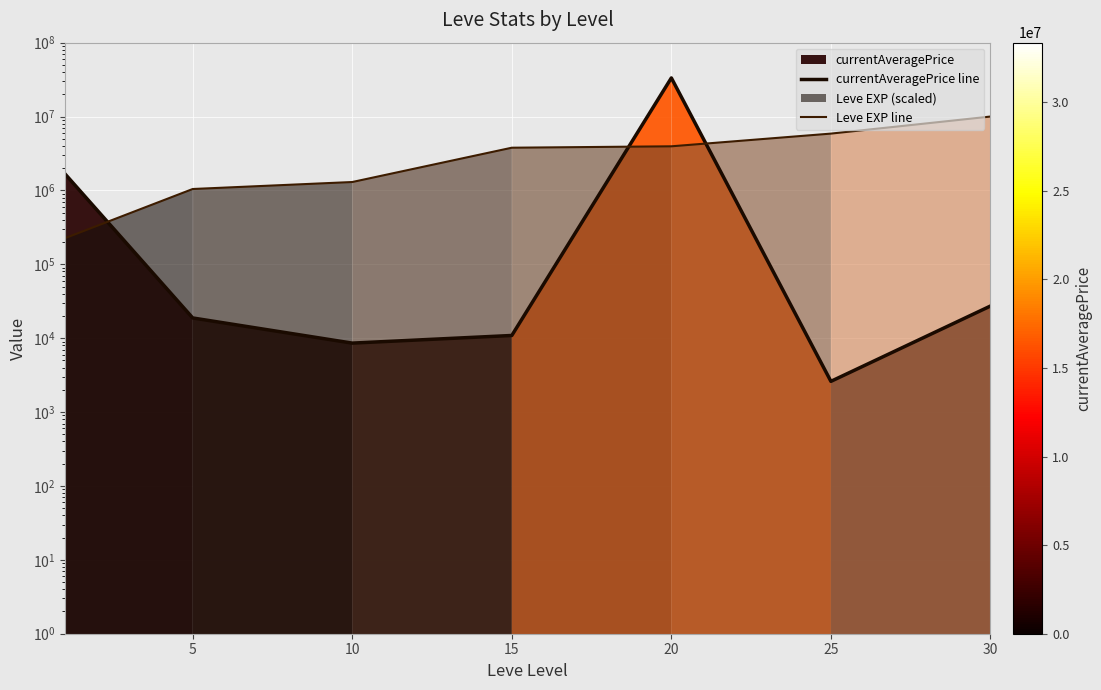

What is the total value across all series at 5?

1064815.2